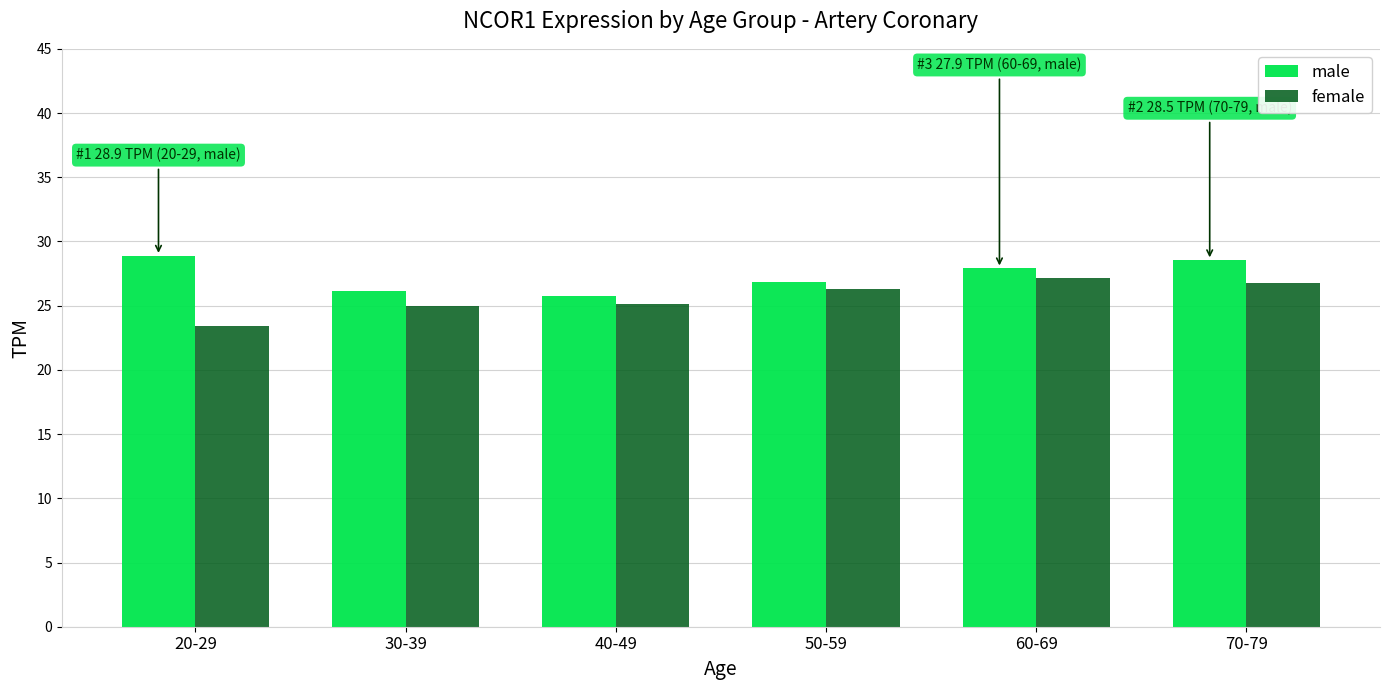

What is the smallest value displayed?

23.4